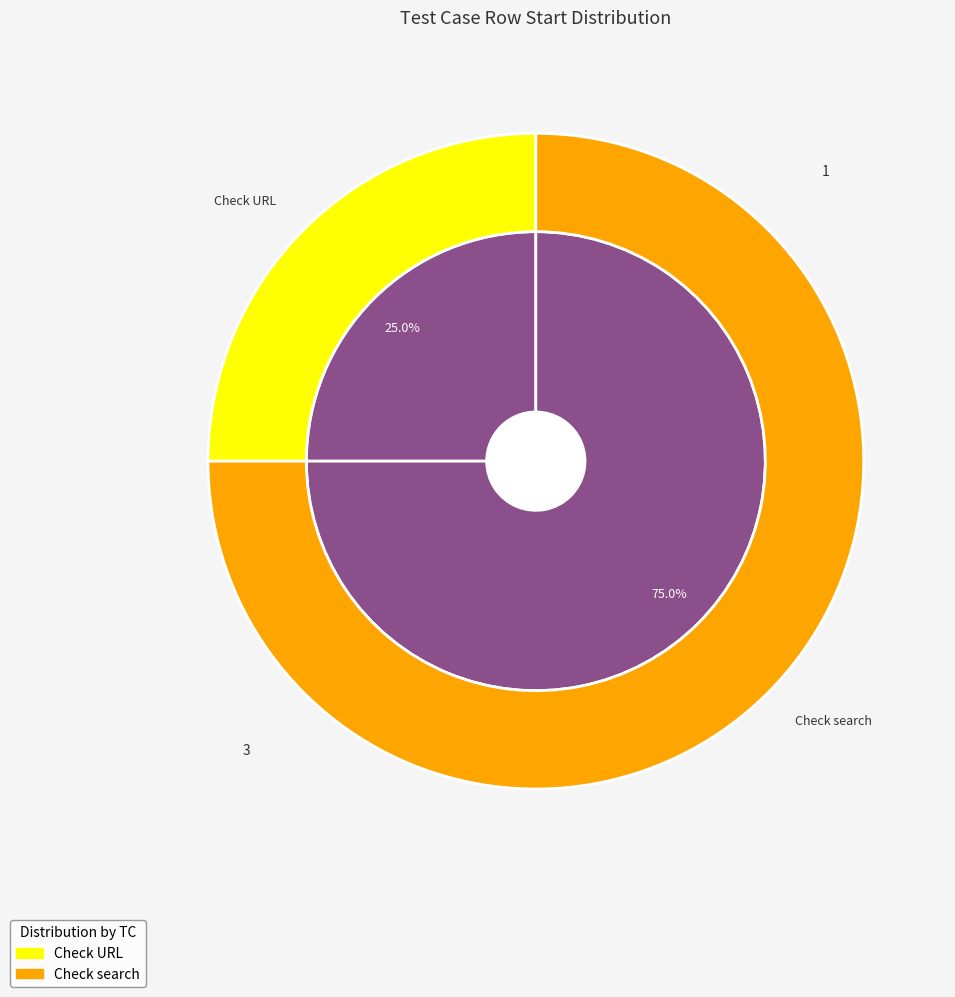

What portion of the pie excludes Check URL?

75.0%